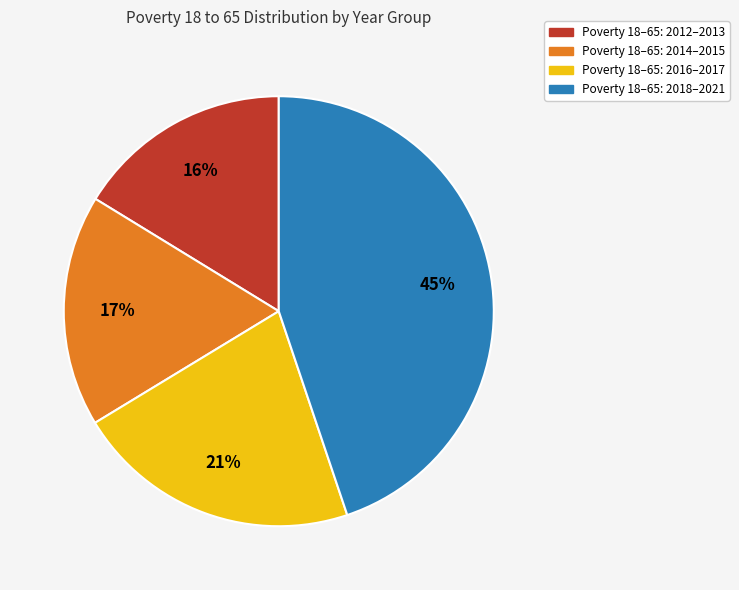

Is there any slice that represents more than half of the pie?

No